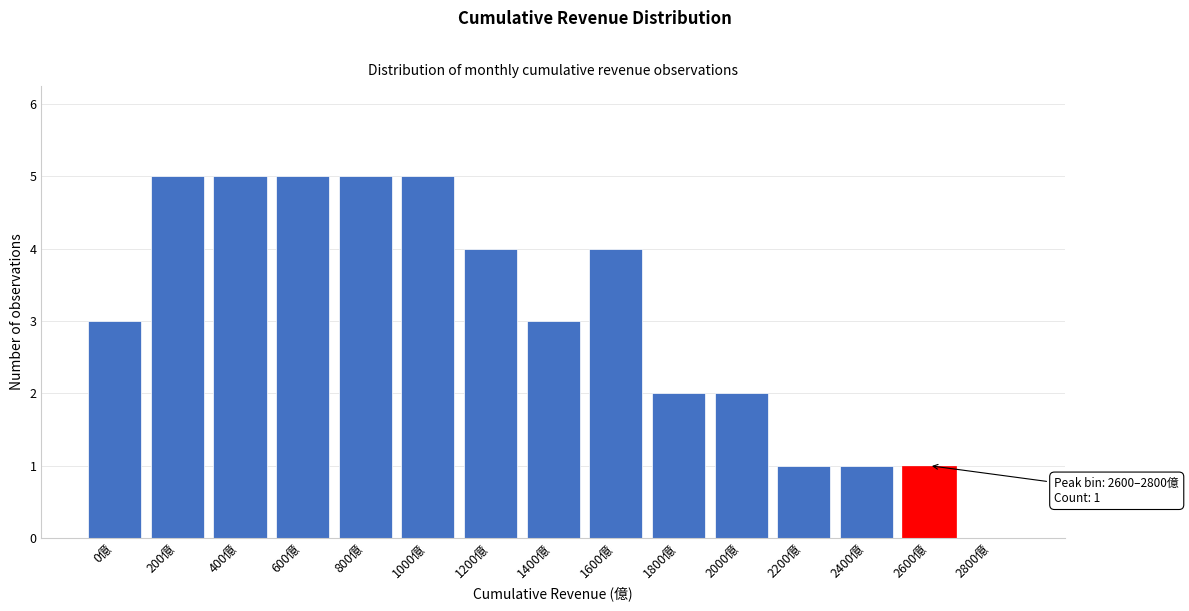

Reading left to right, what are all the values shown in this chart?

0億=3	200億=5	400億=5	600億=5	800億=5	1000億=5	1200億=4	1400億=3	1600億=4	1800億=2	2000億=2	2200億=1	2400億=1	2600億=1	2800億=0